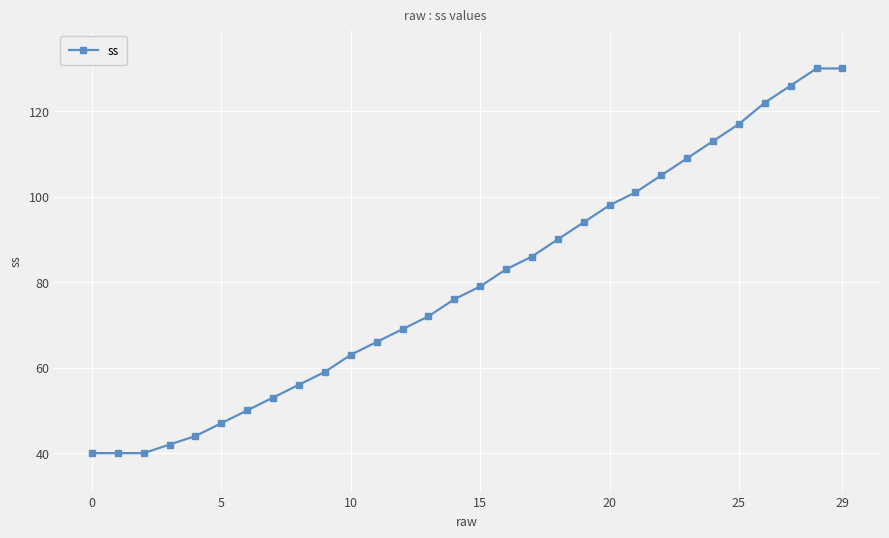

What is the minimum value shown in the chart?

40